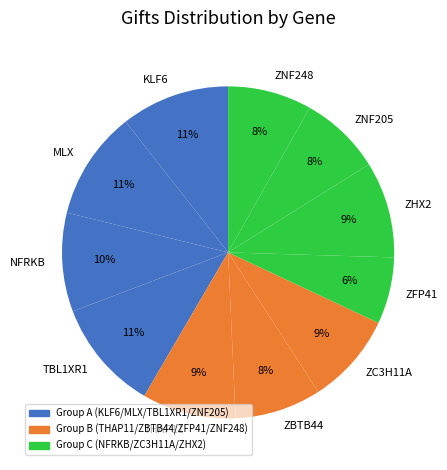

Do MLX and ZHX2 together represent more than half of the pie?

No